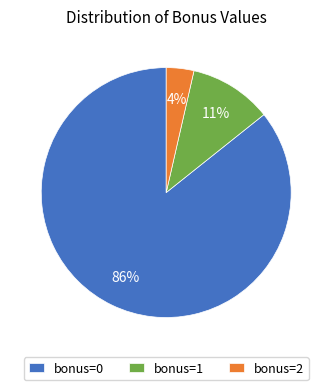

Which has a higher value, bonus=2 or bonus=0?

bonus=0